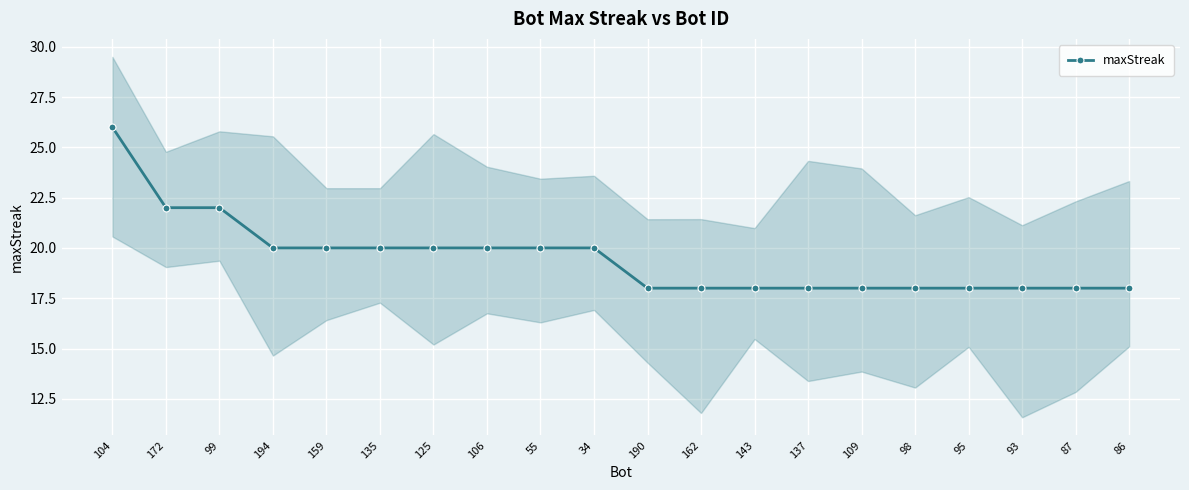

True or false: the data shows 8 at 98.

False